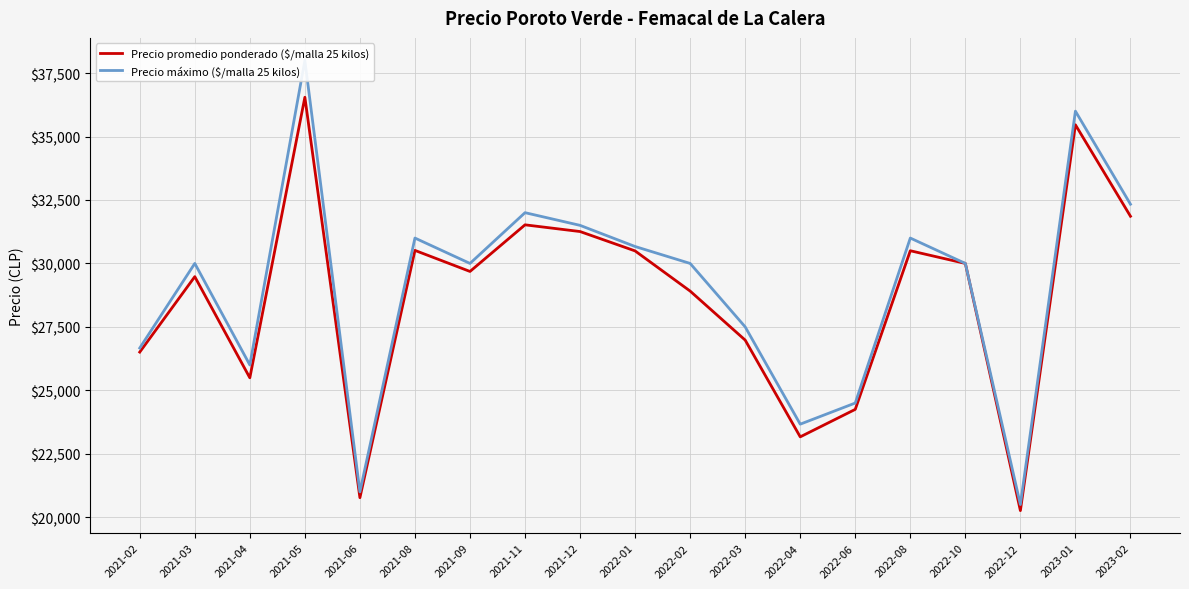

At which category does the chart reach its minimum across all series?

2022-12